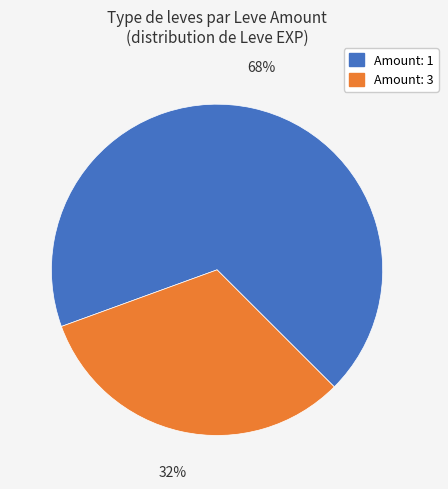

Is there a majority slice in this chart?

Yes